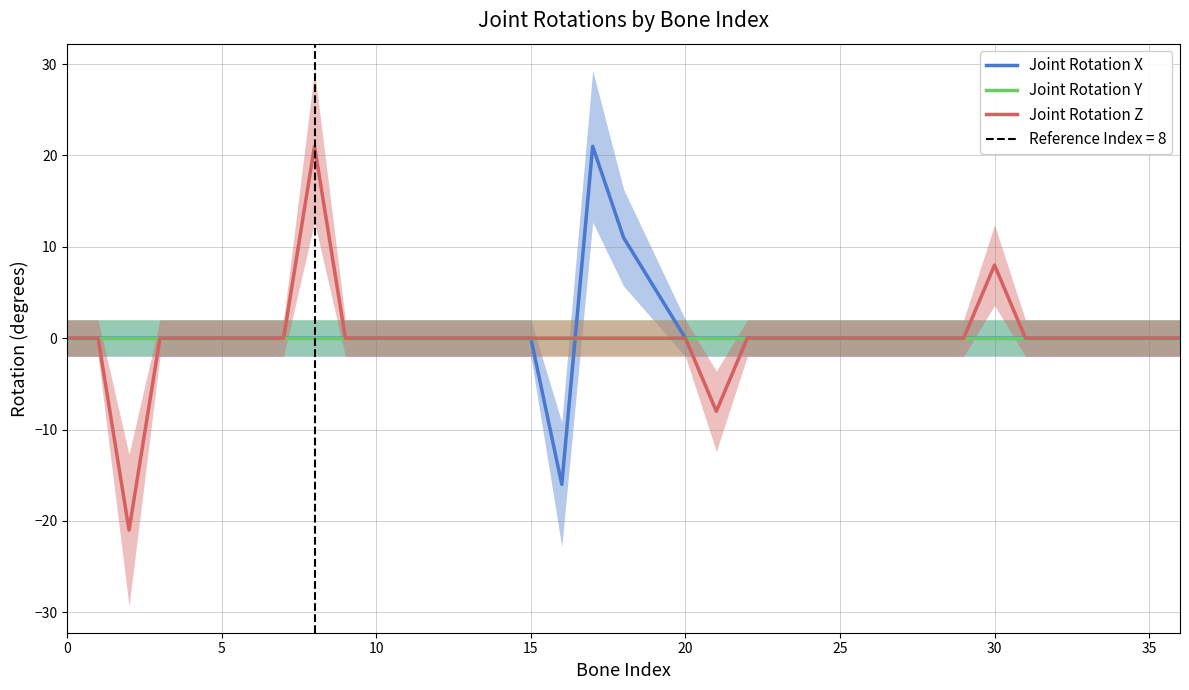

What is the lowest value of the Joint Rotation X series?

-16